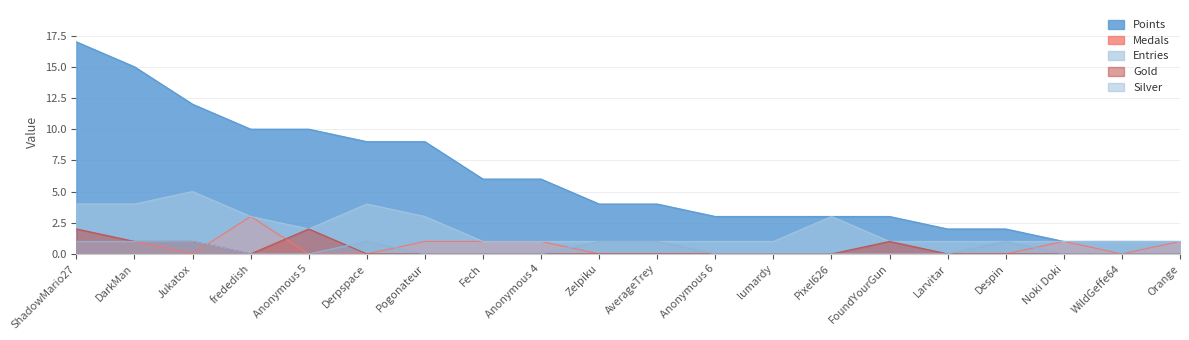

True or false: Silver has more than 1 points higher than both neighbors.

True